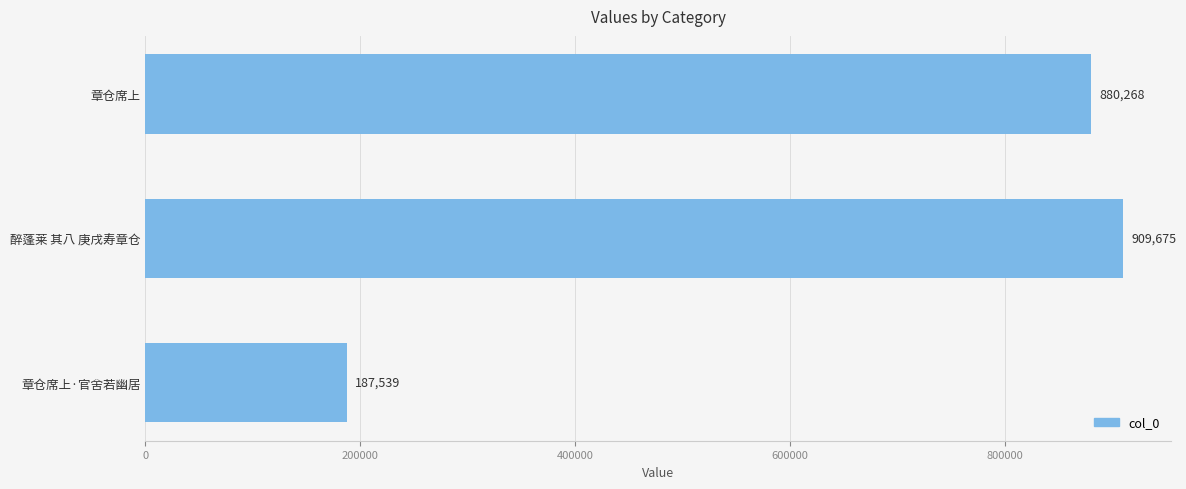

List the labels in order of value, smallest first.

章仓席上·官舍若幽居, 章仓席上, 醉蓬莱 其八 庚戌寿章仓